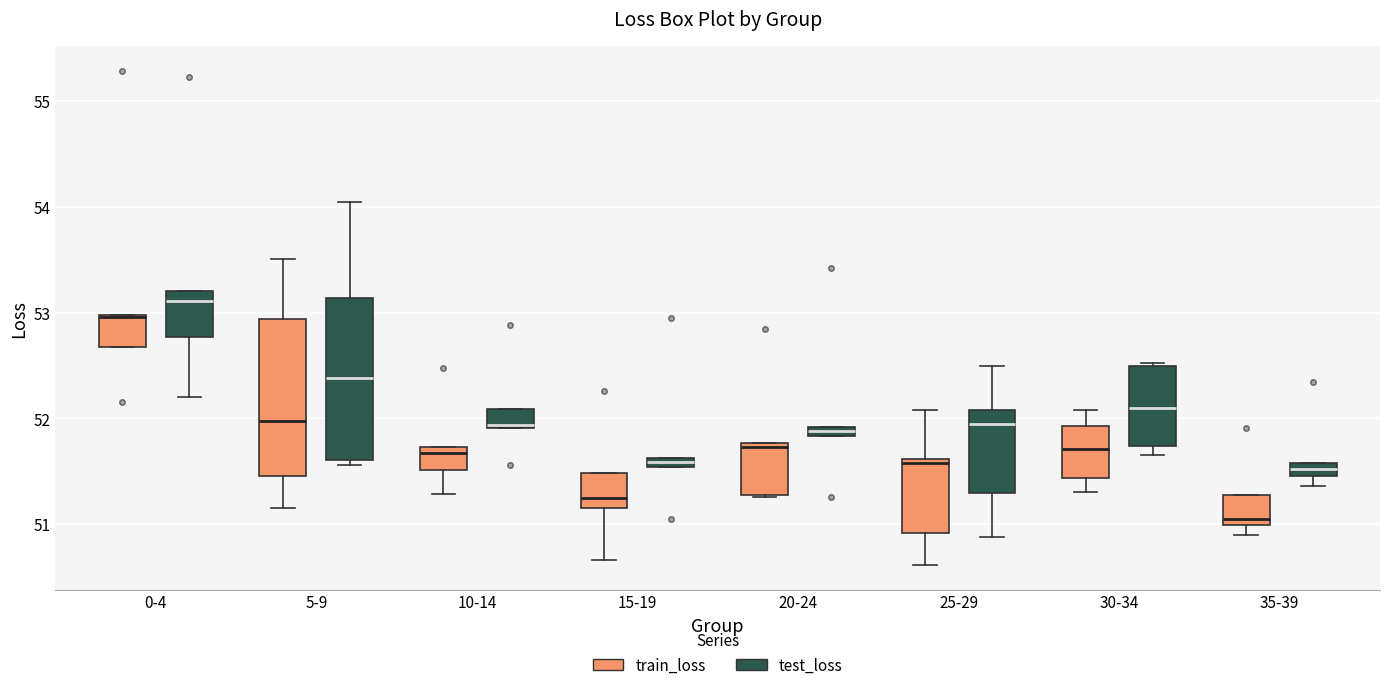

Which box's median line is the lowest?

35-39 (train_loss)